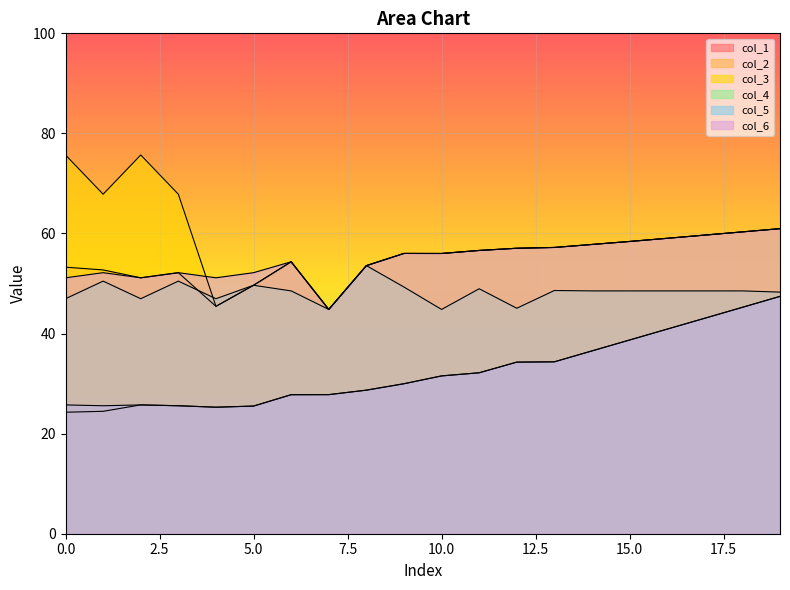

Between 5 and 11, which is larger?

11